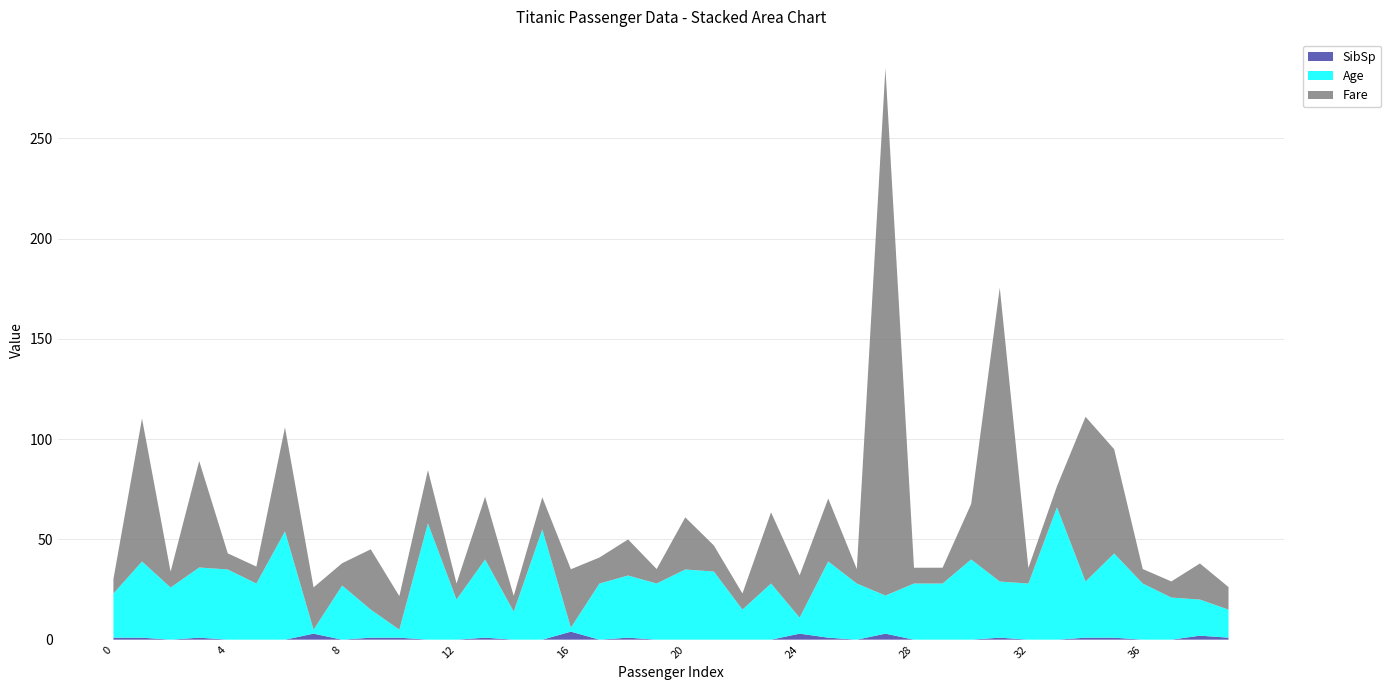

Reading left to right, what are all the values shown in this chart?

Fare: 0=7.2	1=71.3	2=7.9	3=53.1	4=8.1	5=8.5	6=51.9	7=21.1	8=11.1	9=30.1	10=16.7	11=26.6	12=8.1	13=31.3	14=7.9	15=16.0	16=29.1	17=13.0	18=18.0	19=7.2	20=26.0	21=13.0	22=8.0	23=35.5	24=21.1	25=31.4	26=7.2	27=263.0	28=7.9	29=7.9	30=27.7	31=146.5	32=7.8	33=10.5	34=82.2	35=52.0	36=7.2	37=8.1	38=18.0	39=11.2
Age: 0=22.0	1=38.0	2=26.0	3=35.0	4=35.0	5=28.0	6=54.0	7=2.0	8=27.0	9=14.0	10=4.0	11=58.0	12=20.0	13=39.0	14=14.0	15=55.0	16=2.0	17=28.0	18=31.0	19=28.0	20=35.0	21=34.0	22=15.0	23=28.0	24=8.0	25=38.0	26=28.0	27=19.0	28=28.0	29=28.0	30=40.0	31=28.0	32=28.0	33=66.0	34=28.0	35=42.0	36=28.0	37=21.0	38=18.0	39=14.0
SibSp: 0=1.0	1=1.0	2=0.0	3=1.0	4=0.0	5=0.0	6=0.0	7=3.0	8=0.0	9=1.0	10=1.0	11=0.0	12=0.0	13=1.0	14=0.0	15=0.0	16=4.0	17=0.0	18=1.0	19=0.0	20=0.0	21=0.0	22=0.0	23=0.0	24=3.0	25=1.0	26=0.0	27=3.0	28=0.0	29=0.0	30=0.0	31=1.0	32=0.0	33=0.0	34=1.0	35=1.0	36=0.0	37=0.0	38=2.0	39=1.0